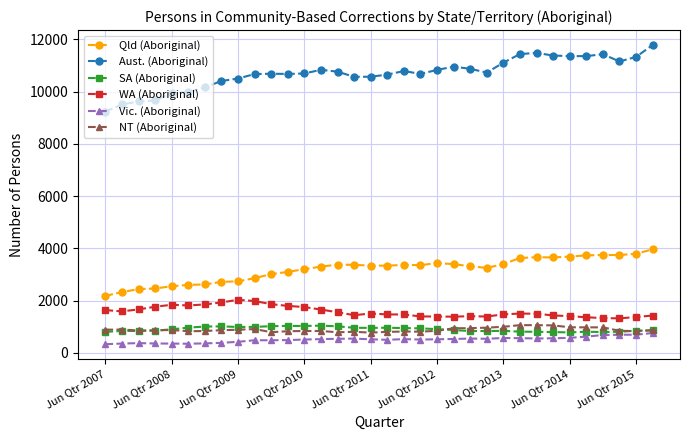

True or false: Aust. (Aboriginal) and WA (Aboriginal) cross at least once.

False